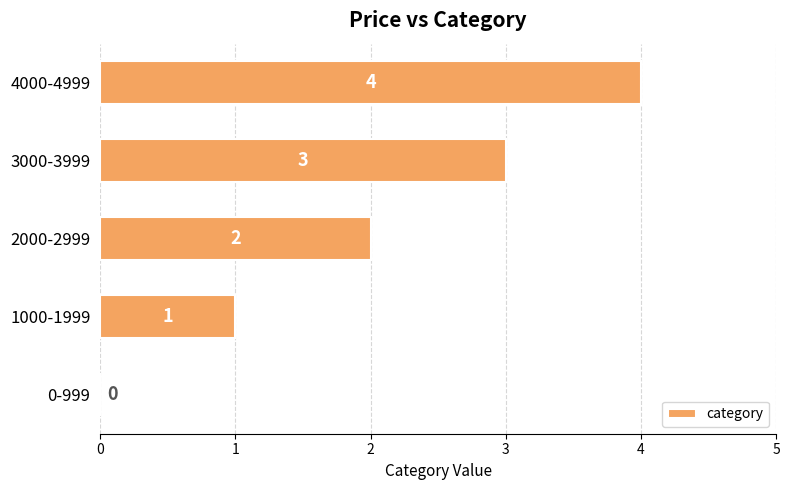

How many distinct data groups are displayed?

1